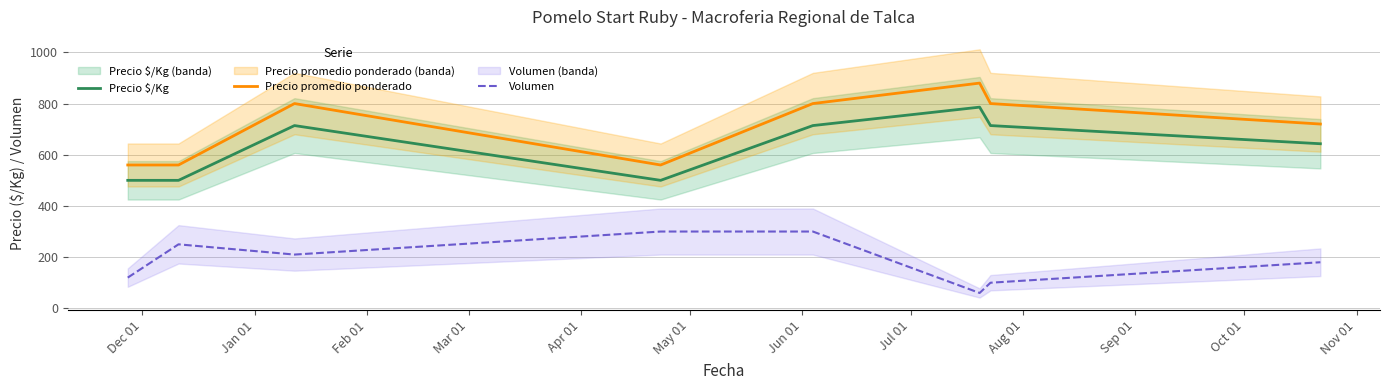

What are all the series names shown in the legend?

Precio $/Kg, Precio promedio ponderado, Volumen